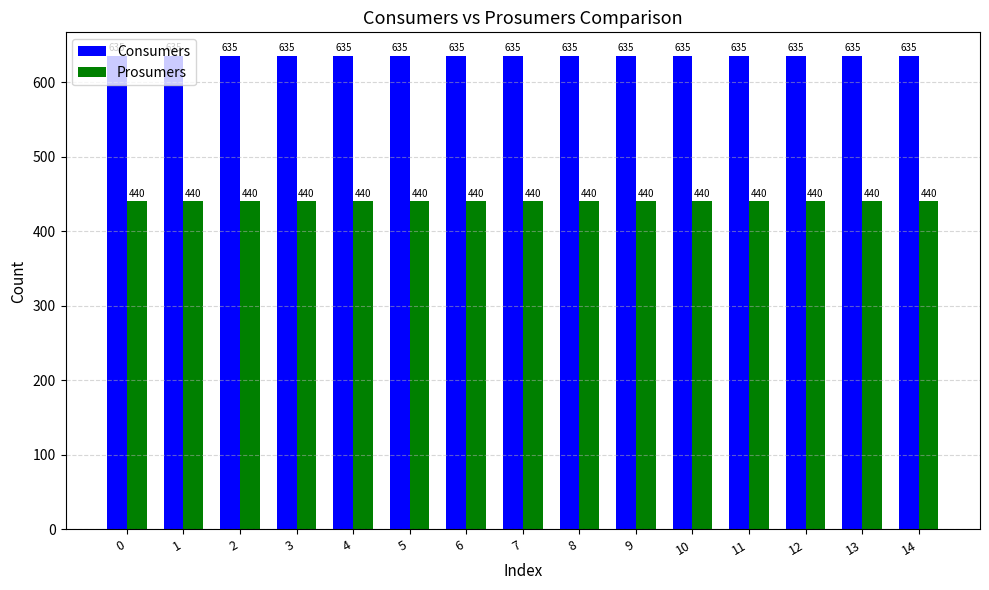

What is the average value of the Prosumers series?

440